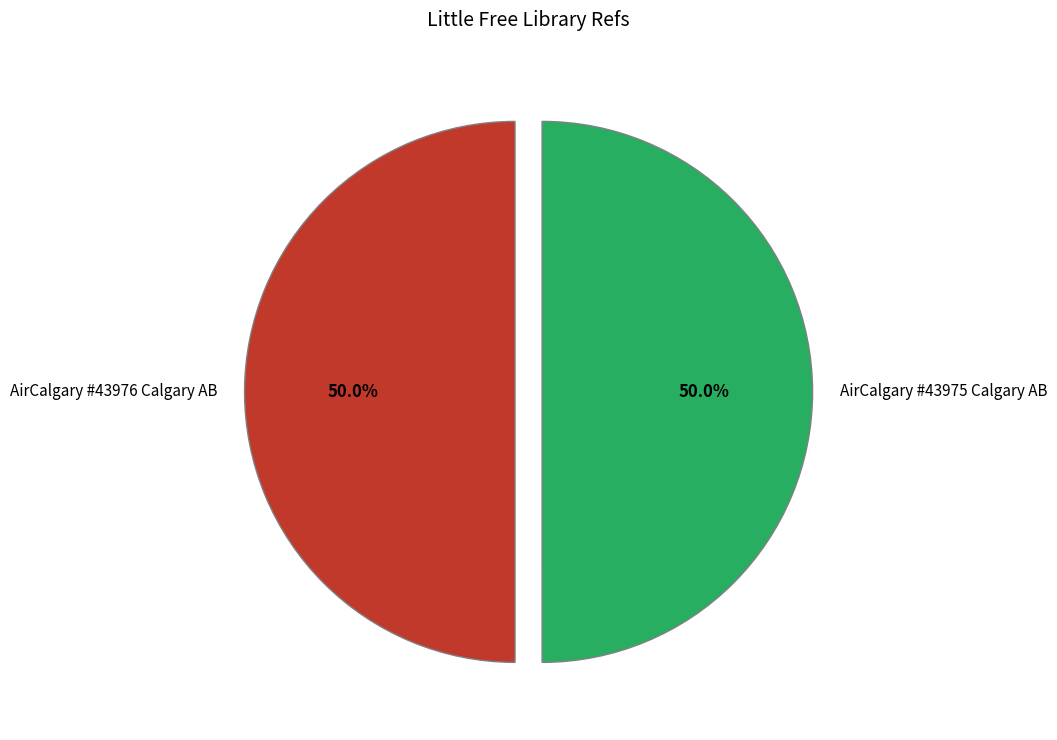

To the nearest percent, what is the average slice percentage?

50%